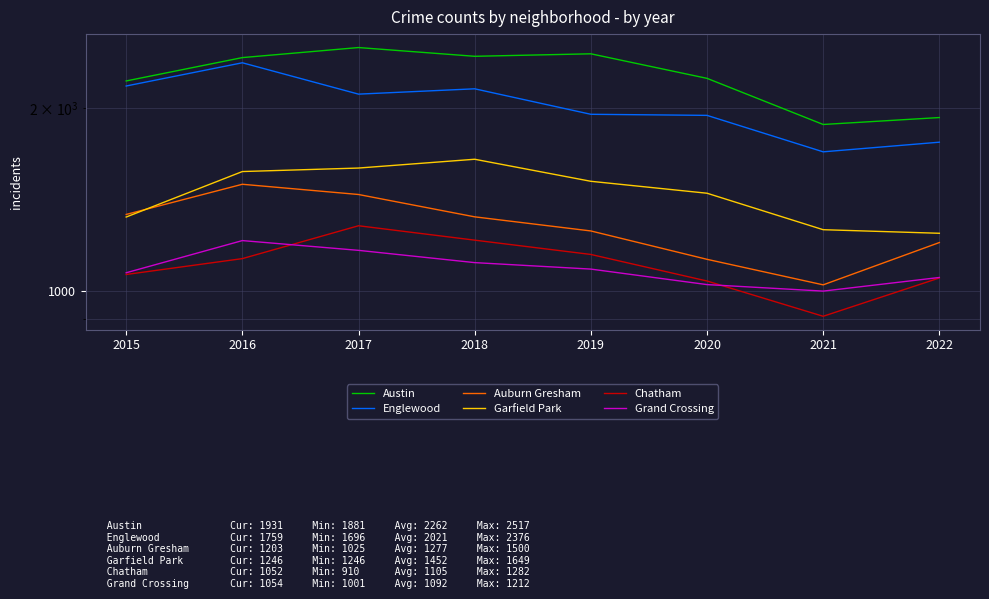

True or false: Englewood has more than 1 points higher than both neighbors.

True